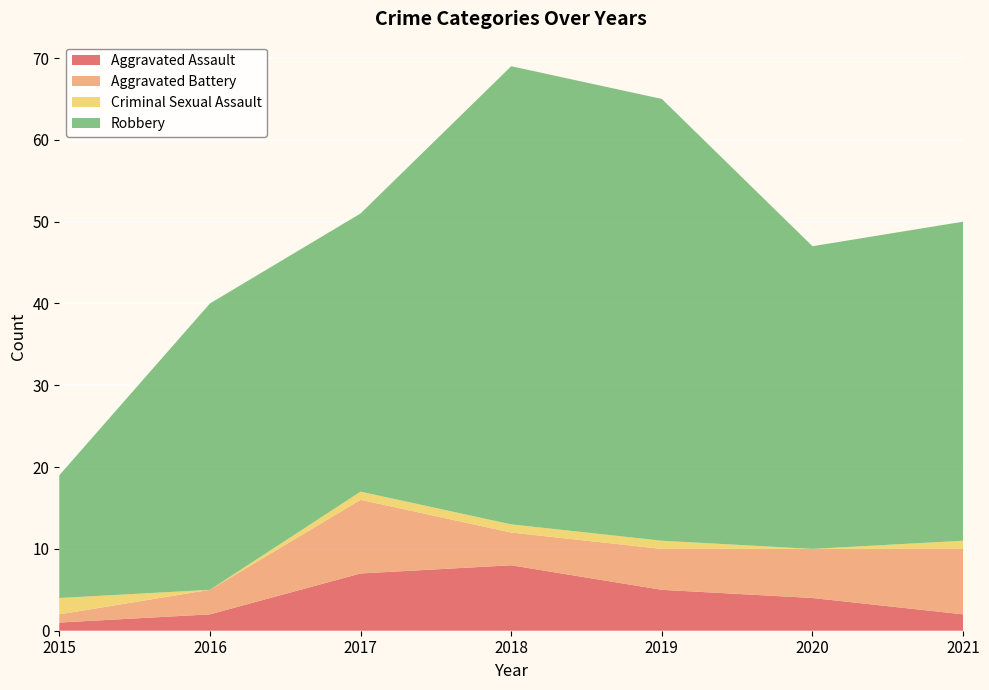

Reading left to right, what are all the values shown in this chart?

Aggravated Assault: 1	2	7	8	5	4	2
Aggravated Battery: 1	3	9	4	5	6	8
Criminal Sexual Assault: 2	0	1	1	1	0	1
Robbery: 15	35	34	56	54	37	39